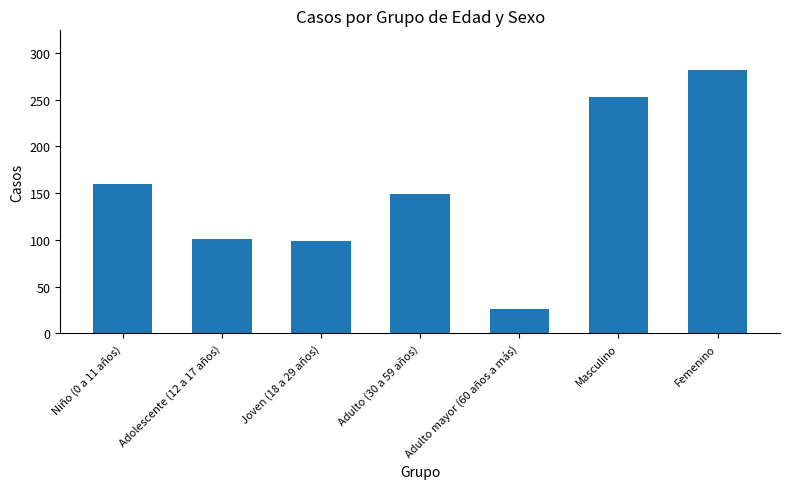

What is the difference between the maximum and minimum values?

256